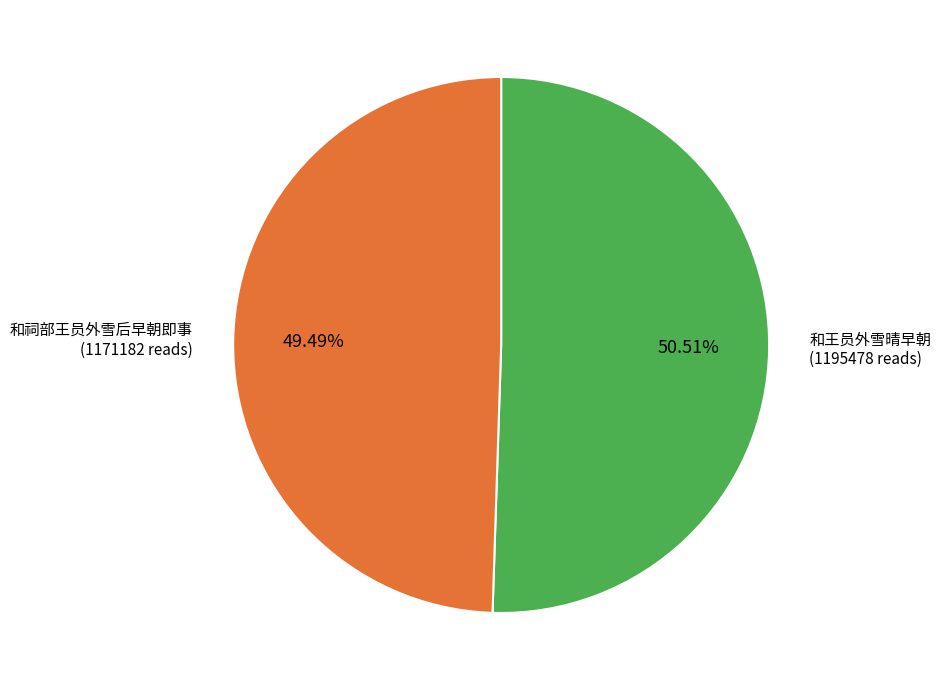

What percentage is the 和王员外雪晴早朝 slice, to the nearest percent?

51%